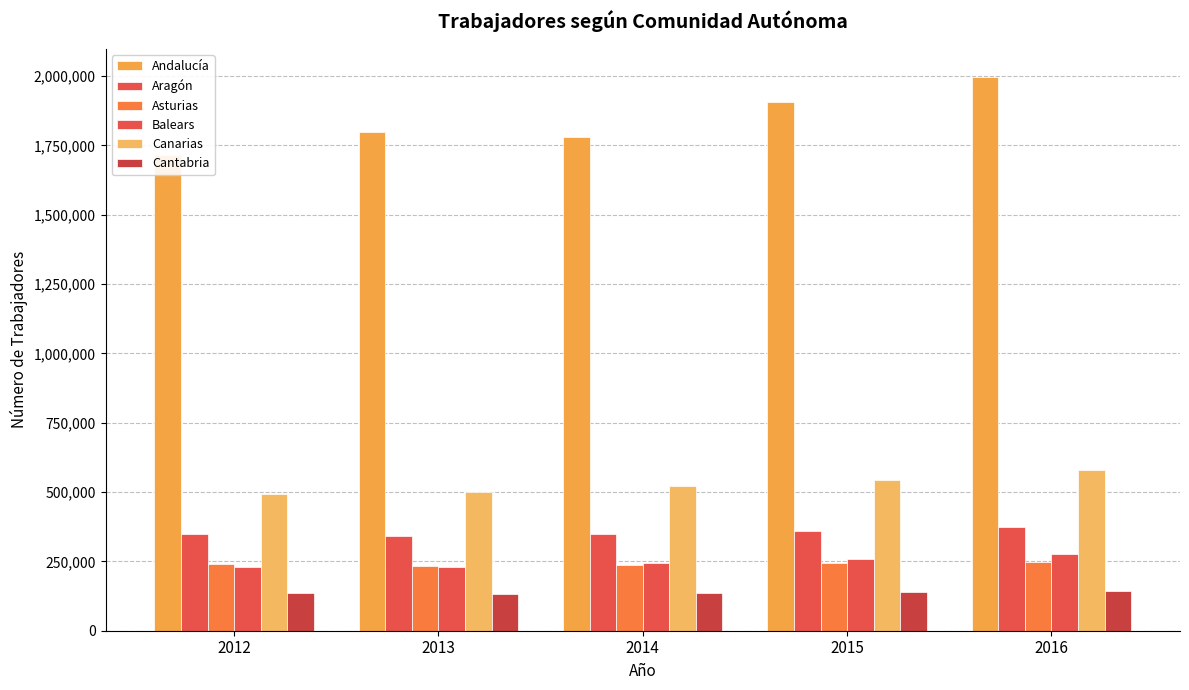

What is the sum of the Canarias values at 2015 and 2012?

1036828